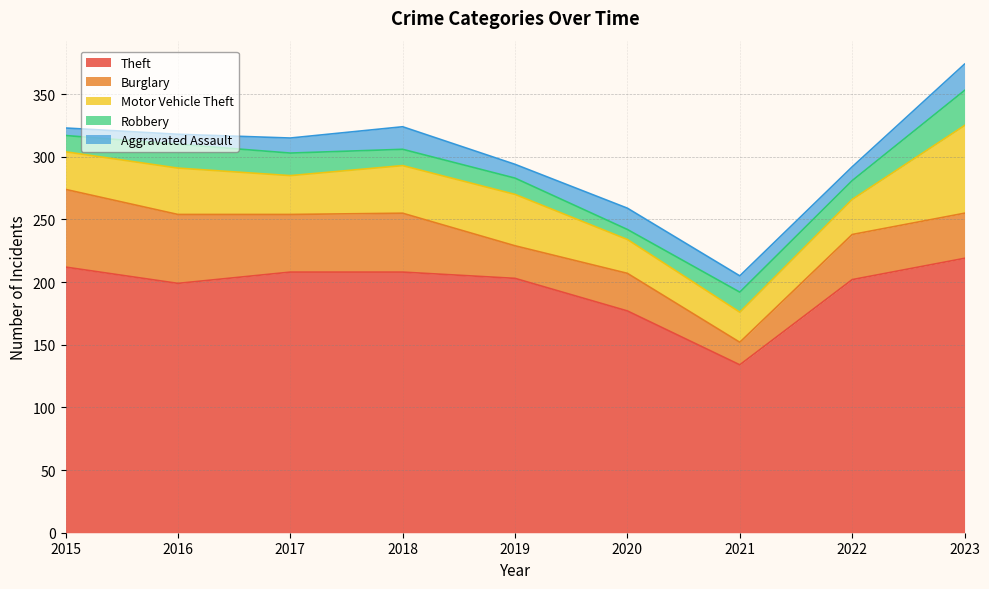

Which series changed the most between 2017 and 2021?

Theft